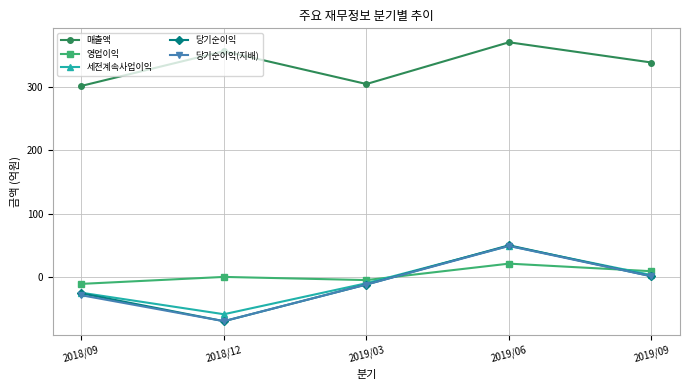

At which category does 매출액 reach its first local peak?

2018/12